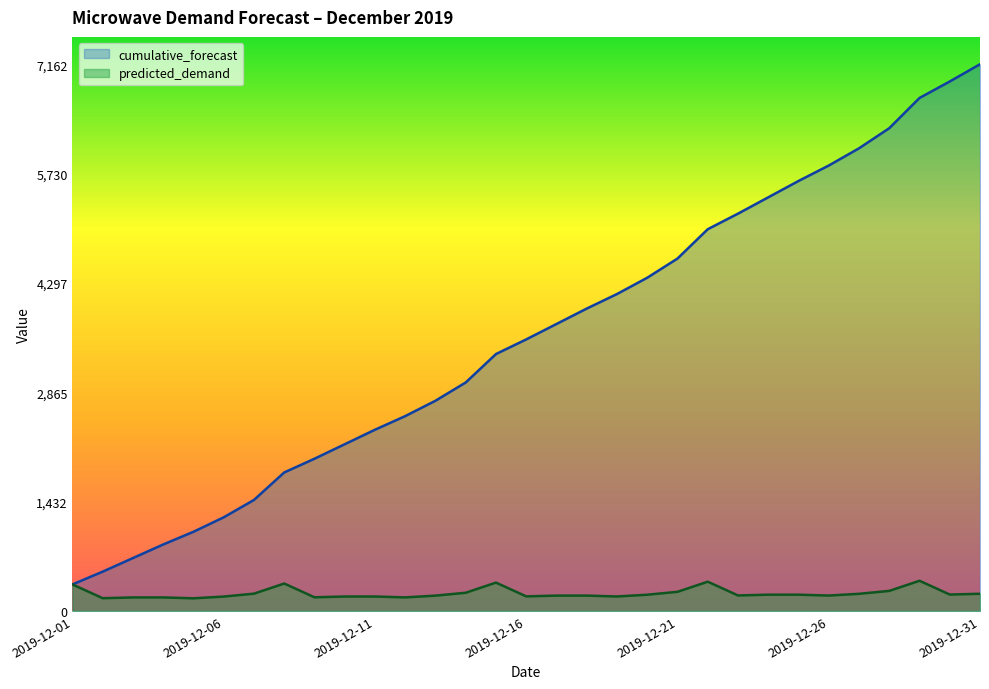

How many data points in predicted_demand are less than 203?

15